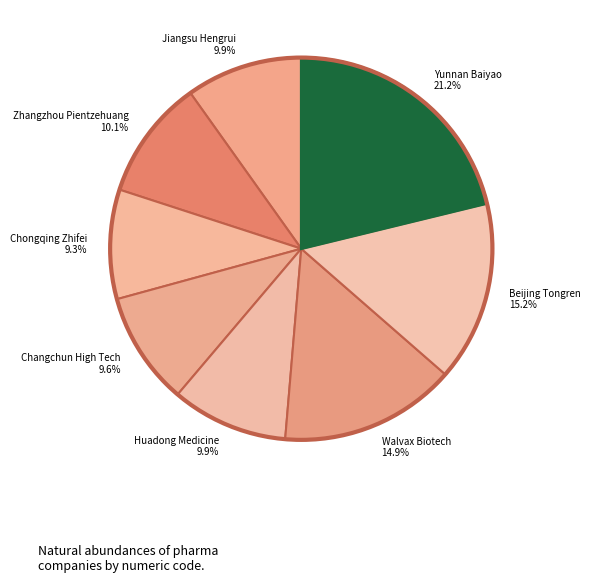

How many segments does this pie chart have?

8